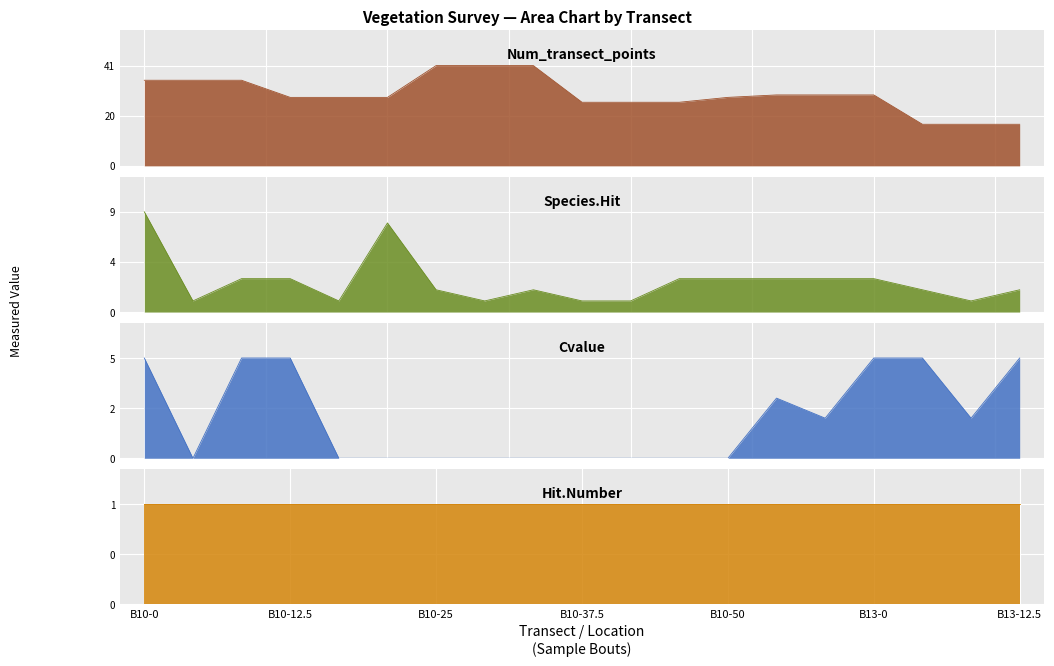

True or false: Species.Hit and Cvalue intersect in this chart.

True